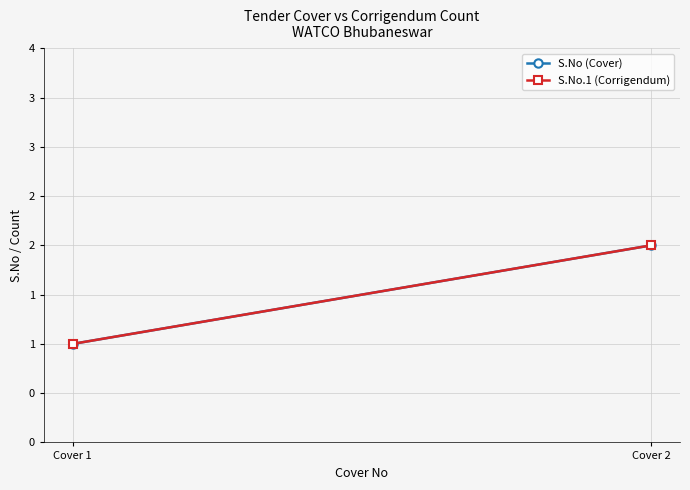

Read the S.No (Cover) value at Cover 1.

1